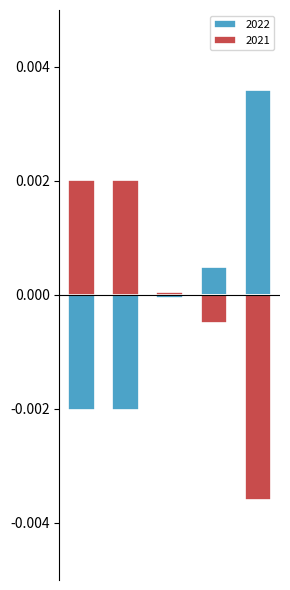

How many bars are there in total?

10